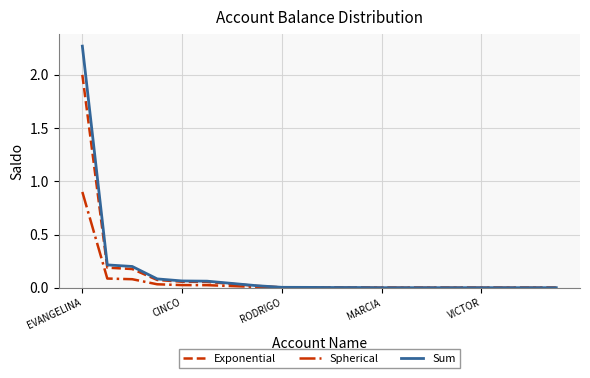

Does the chart have visible grid lines?

Yes